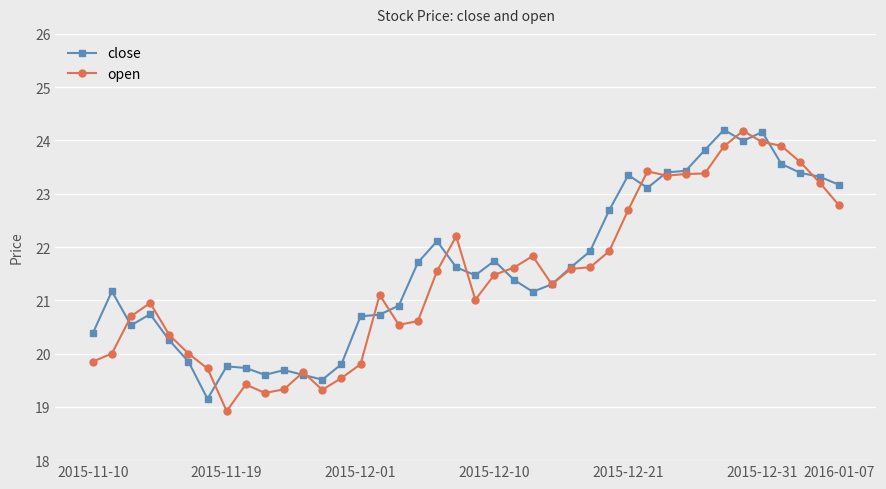

What is the sum of all open values?

856.9